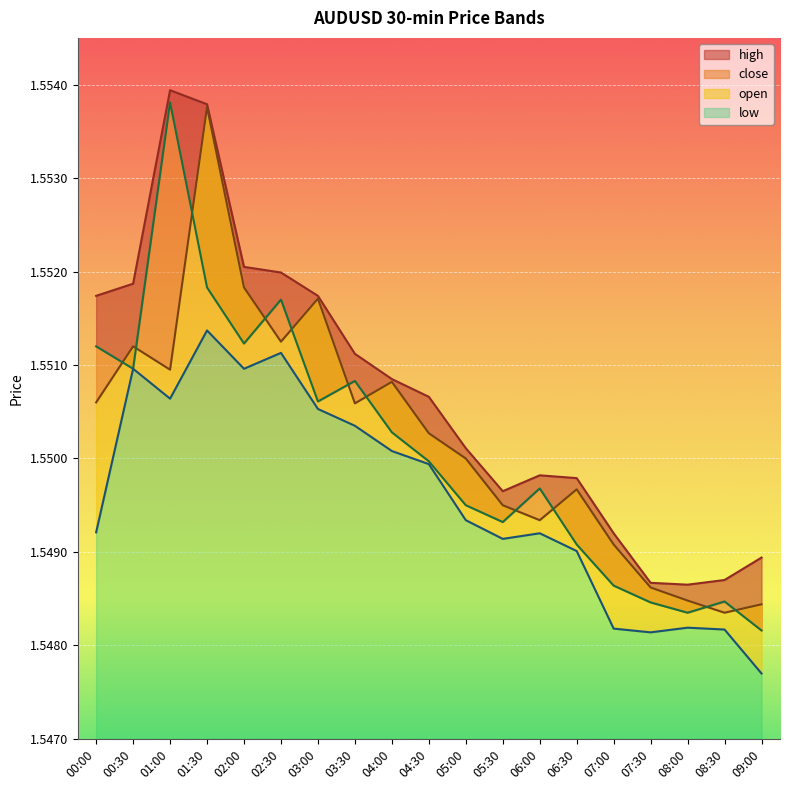

Reading right to left, transcribe all the data shown in this chart.

high: 09:00=1.5	08:30=1.5	08:00=1.5	07:30=1.5	07:00=1.5	06:30=1.5	06:00=1.5	05:30=1.5	05:00=1.6	04:30=1.6	04:00=1.6	03:30=1.6	03:00=1.6	02:30=1.6	02:00=1.6	01:30=1.6	01:00=1.6	00:30=1.6	00:00=1.6
open: 09:00=1.5	08:30=1.5	08:00=1.5	07:30=1.5	07:00=1.5	06:30=1.5	06:00=1.5	05:30=1.5	05:00=1.6	04:30=1.6	04:00=1.6	03:30=1.6	03:00=1.6	02:30=1.6	02:00=1.6	01:30=1.6	01:00=1.6	00:30=1.6	00:00=1.6
close: 09:00=1.5	08:30=1.5	08:00=1.5	07:30=1.5	07:00=1.5	06:30=1.5	06:00=1.5	05:30=1.5	05:00=1.5	04:30=1.5	04:00=1.6	03:30=1.6	03:00=1.6	02:30=1.6	02:00=1.6	01:30=1.6	01:00=1.6	00:30=1.6	00:00=1.6
low: 09:00=1.5	08:30=1.5	08:00=1.5	07:30=1.5	07:00=1.5	06:30=1.5	06:00=1.5	05:30=1.5	05:00=1.5	04:30=1.5	04:00=1.6	03:30=1.6	03:00=1.6	02:30=1.6	02:00=1.6	01:30=1.6	01:00=1.6	00:30=1.6	00:00=1.5